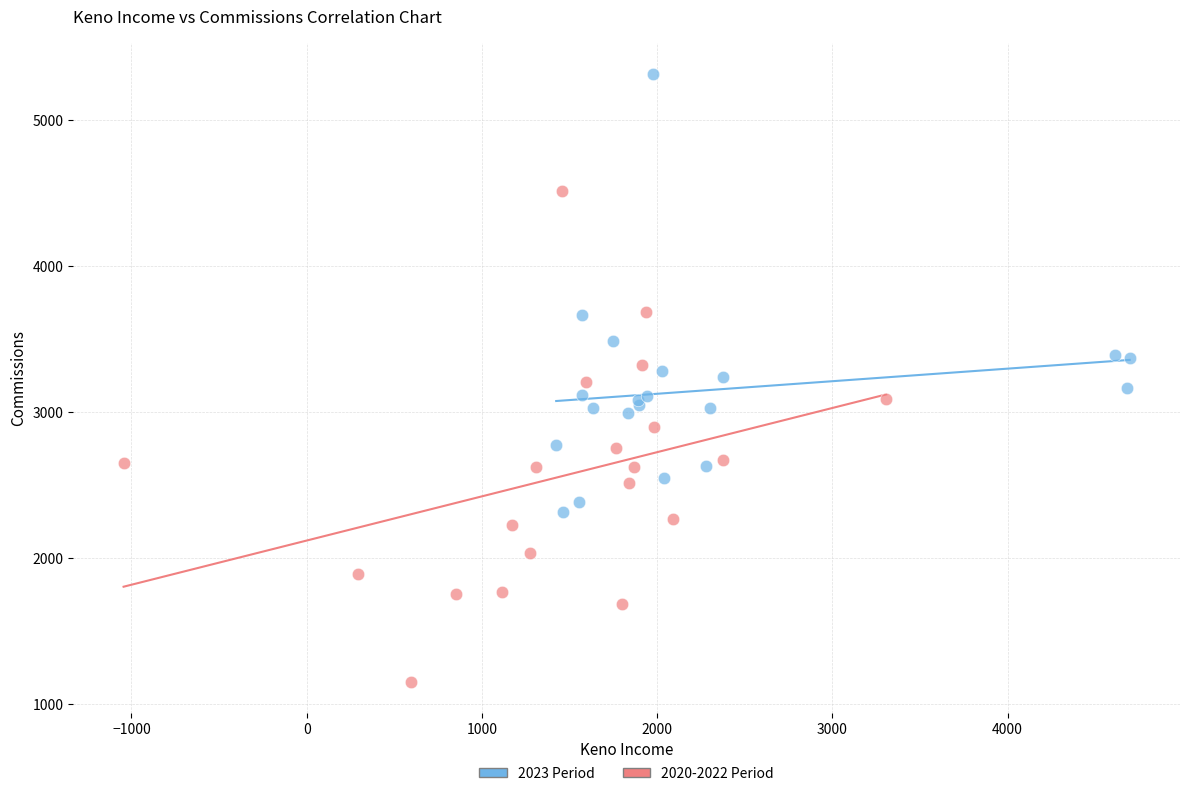

What are all the series names shown in the legend?

2023 Period, 2020-2022 Period